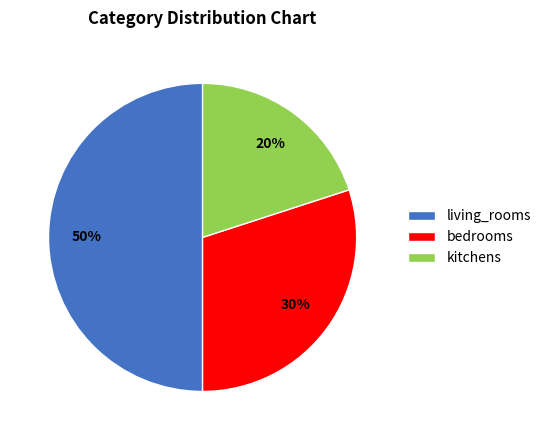

Which category has the biggest portion of the pie?

living_rooms